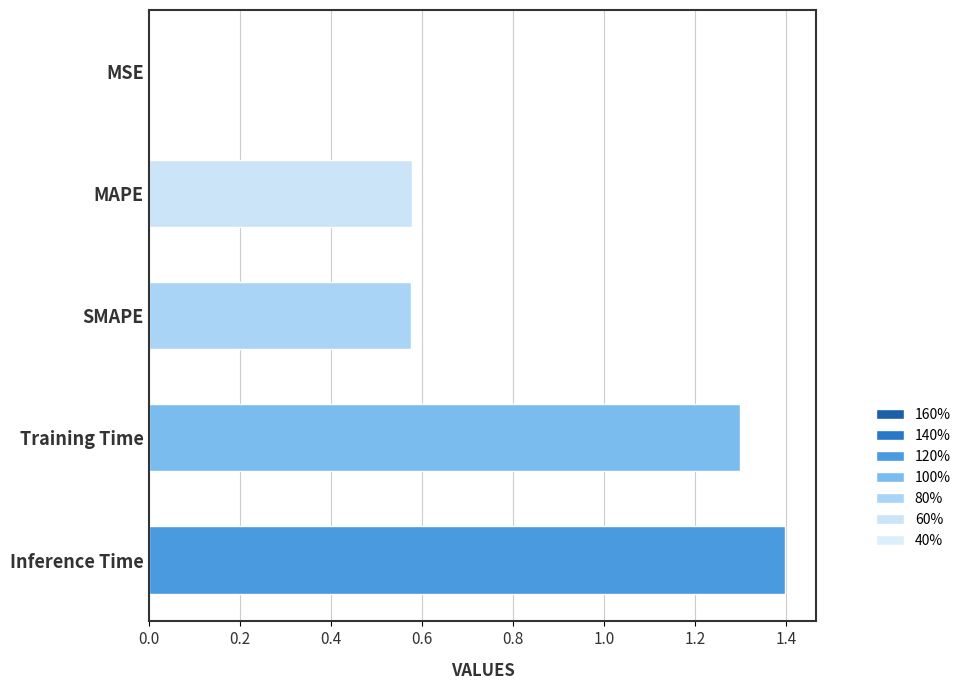

Does the chart contain stacked bars?

No